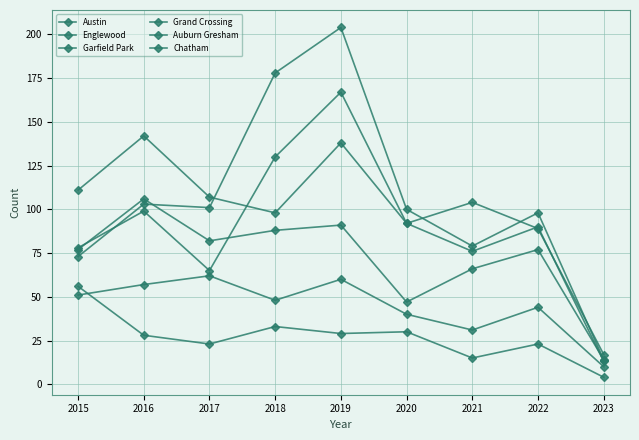

Where do Garfield Park and Englewood first cross each other?

2017 and 2018